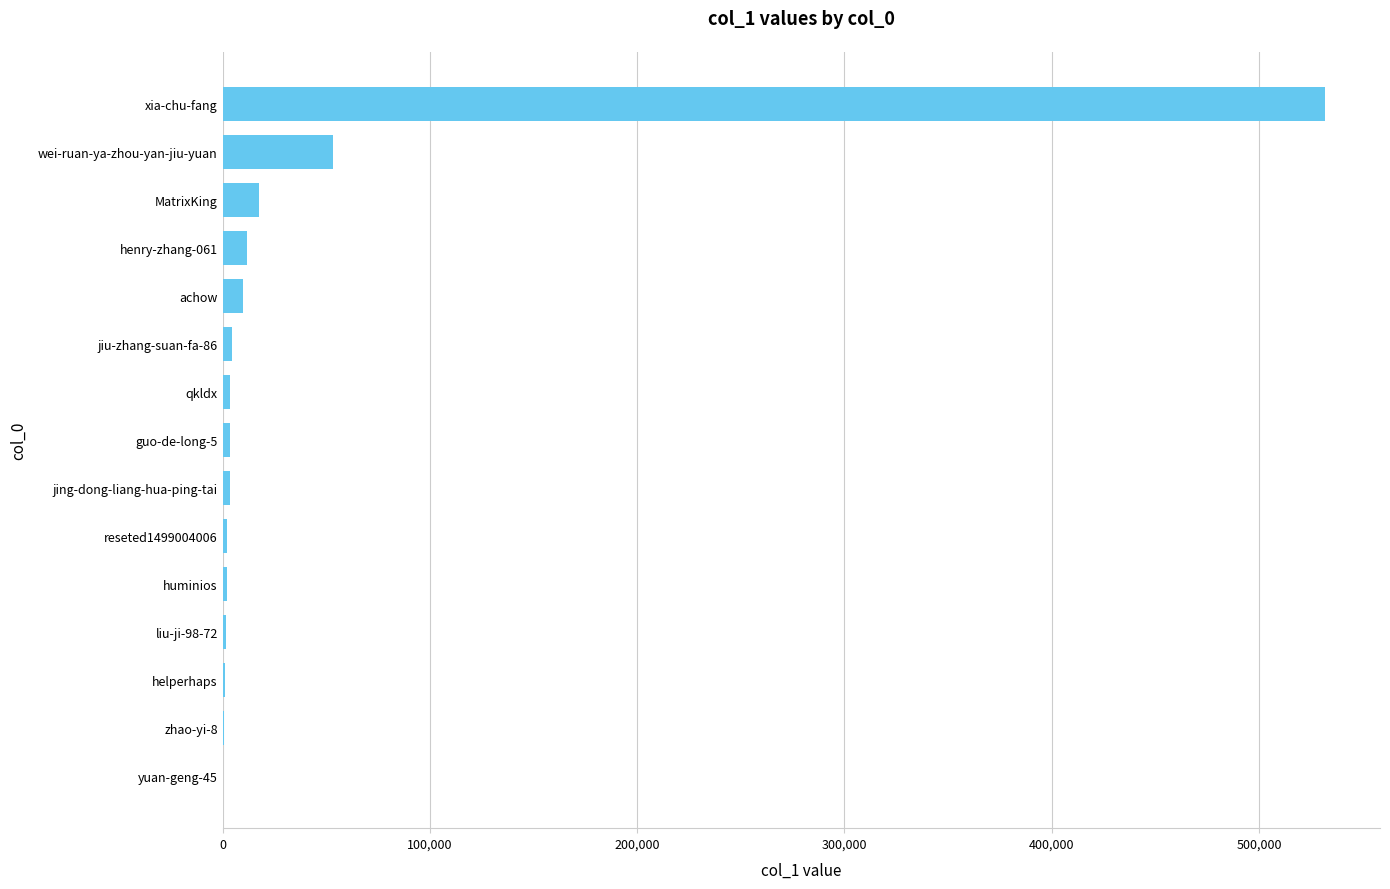

At which label is the value closest to 266037?

wei-ruan-ya-zhou-yan-jiu-yuan